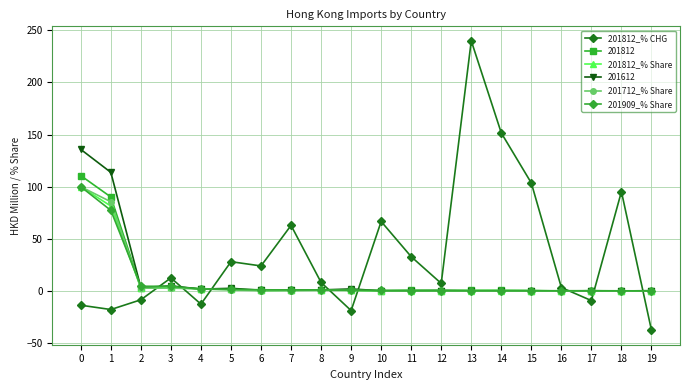

At which category does the chart reach its minimum across all series?

19